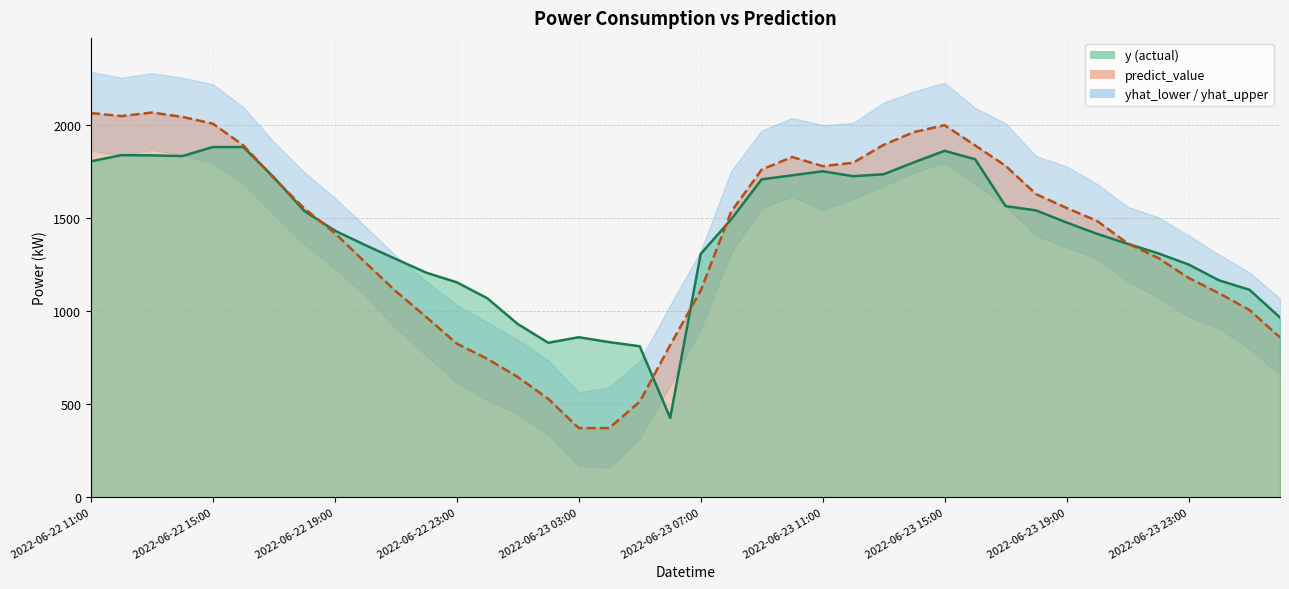

What position from the right is 2022-06-23 12:00?

15